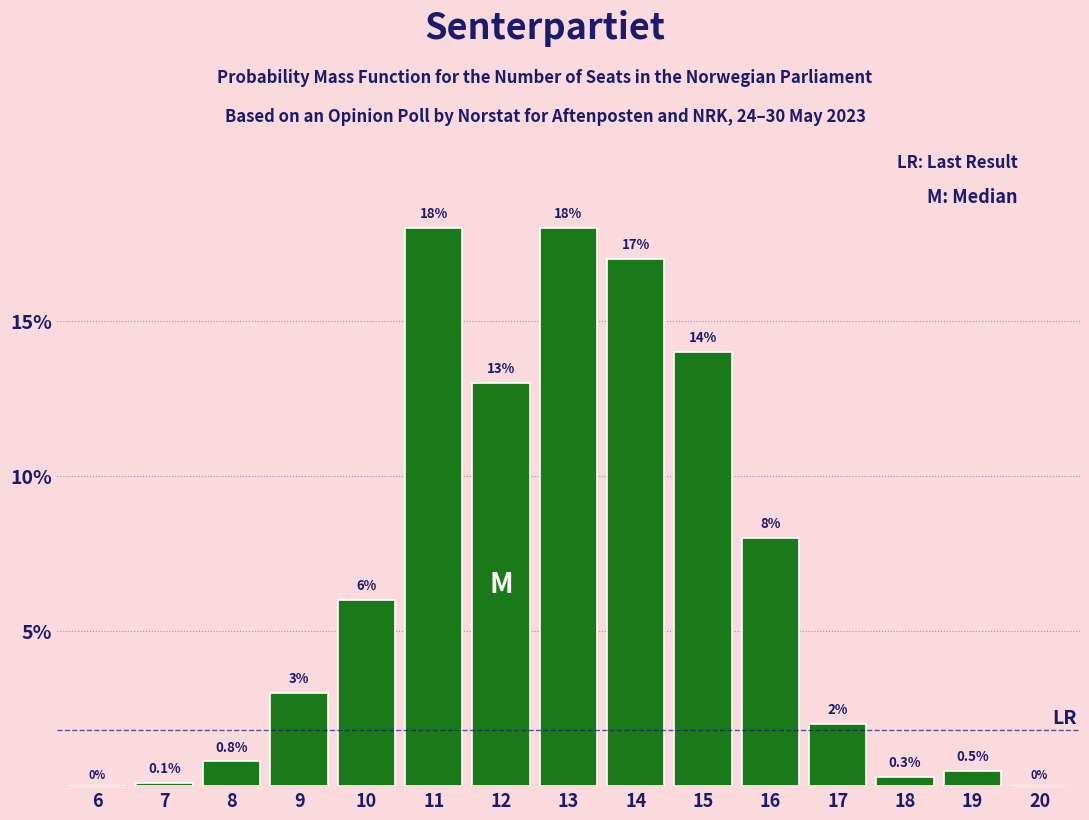

Reading left to right, what are all the values shown in this chart?

6=0.0	7=0.1	8=0.8	9=3.0	10=6.0	11=18.0	12=13.0	13=18.0	14=17.0	15=14.0	16=8.0	17=2.0	18=0.3	19=0.5	20=0.0